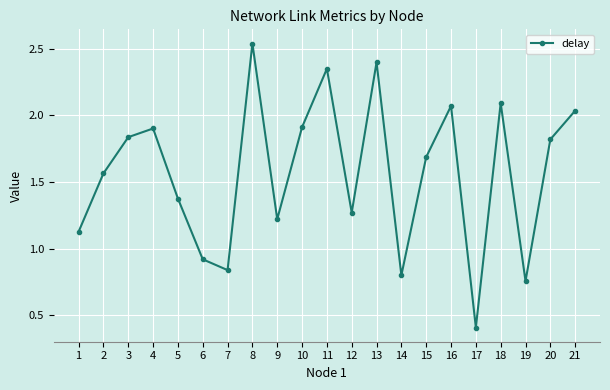

What is the sum of the values at 11 and 10?

4.3